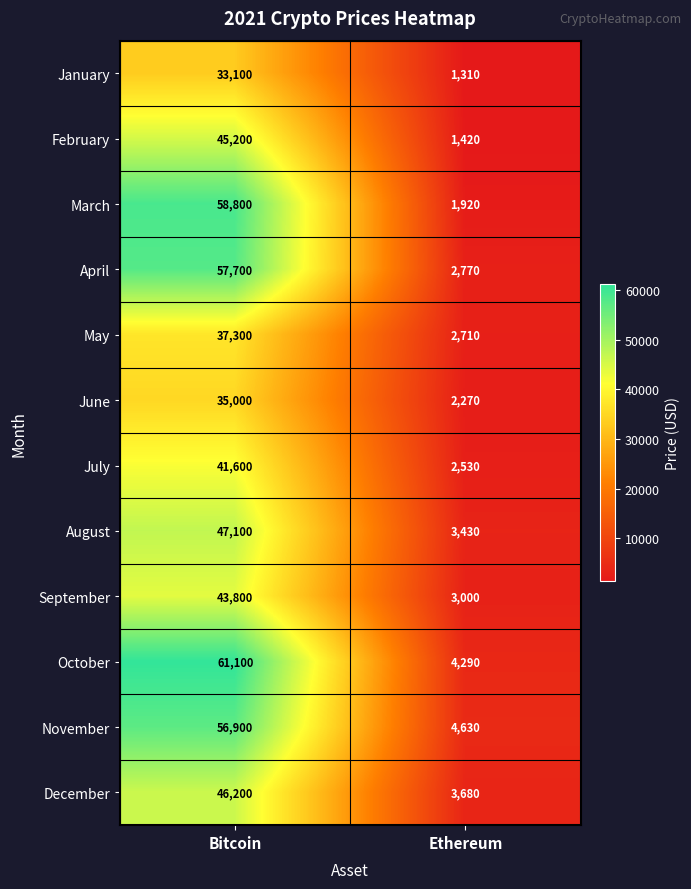

Reading right to left, transcribe all the data shown in this chart.

January: 1310	33100
February: 1420	45200
March: 1920	58800
April: 2770	57700
May: 2710	37300
June: 2270	35000
July: 2530	41600
August: 3430	47100
September: 3000	43800
October: 4290	61100
November: 4630	56900
December: 3680	46200